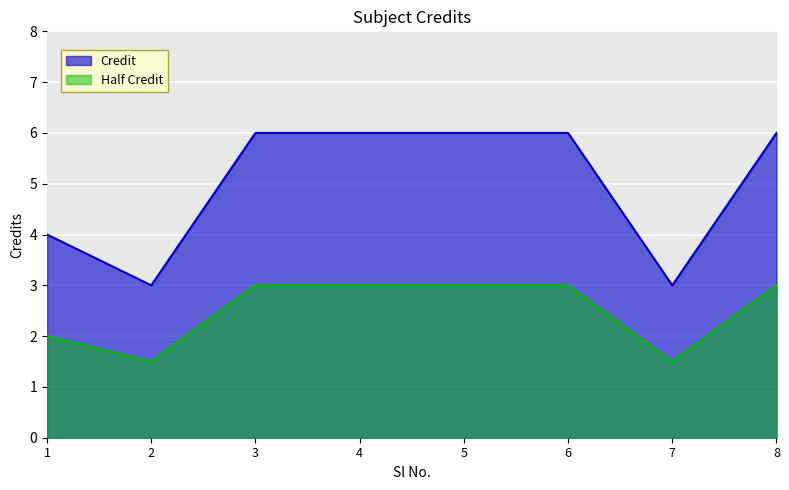

What is the ratio of the value at 2 to the value at 3?

0.5